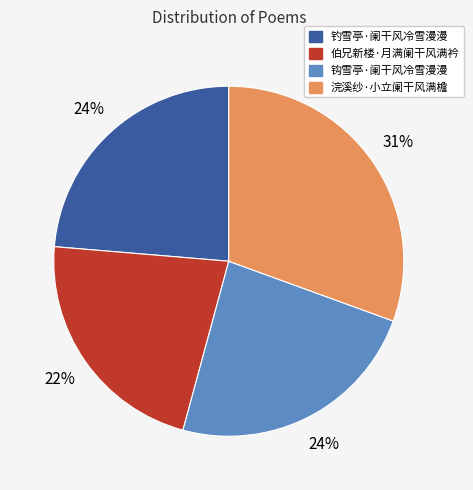

Is it true that 伯兄新楼·月满阑干风满衿 is 11% of the pie?

False